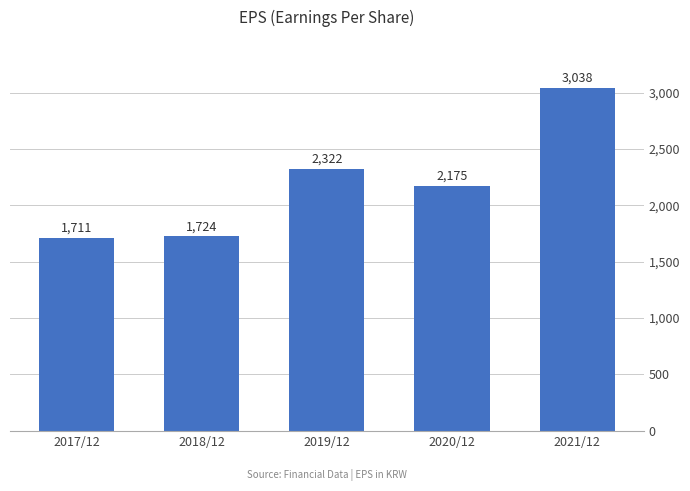

Is it true that the value at 2018/12 is 1724?

True